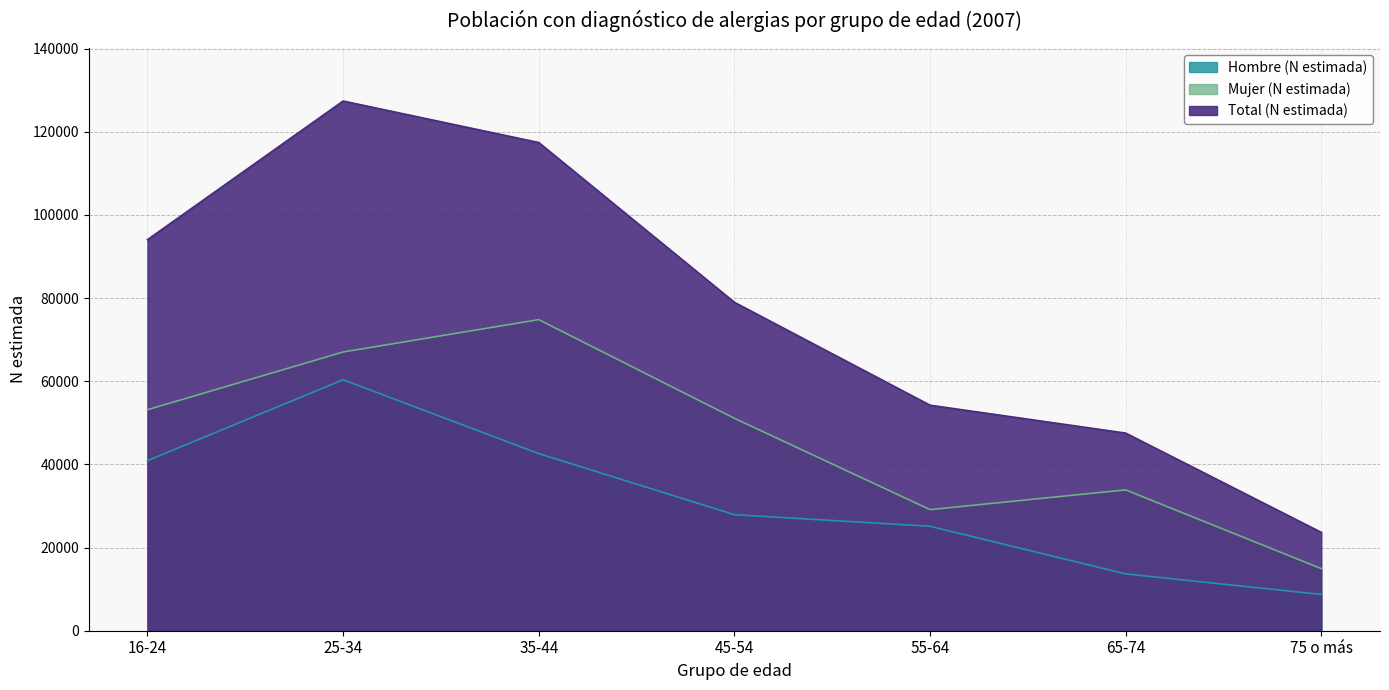

True or false: Hombre (N estimada) and Total (N estimada) cross at least once.

False